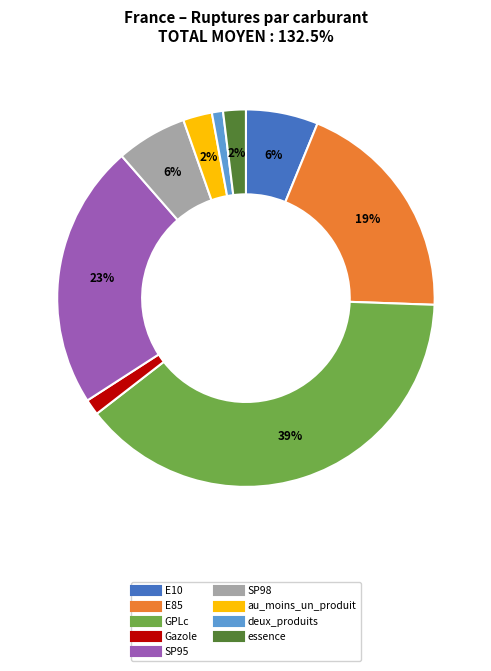

The E85 slice represents 28% of the pie. True or false?

False